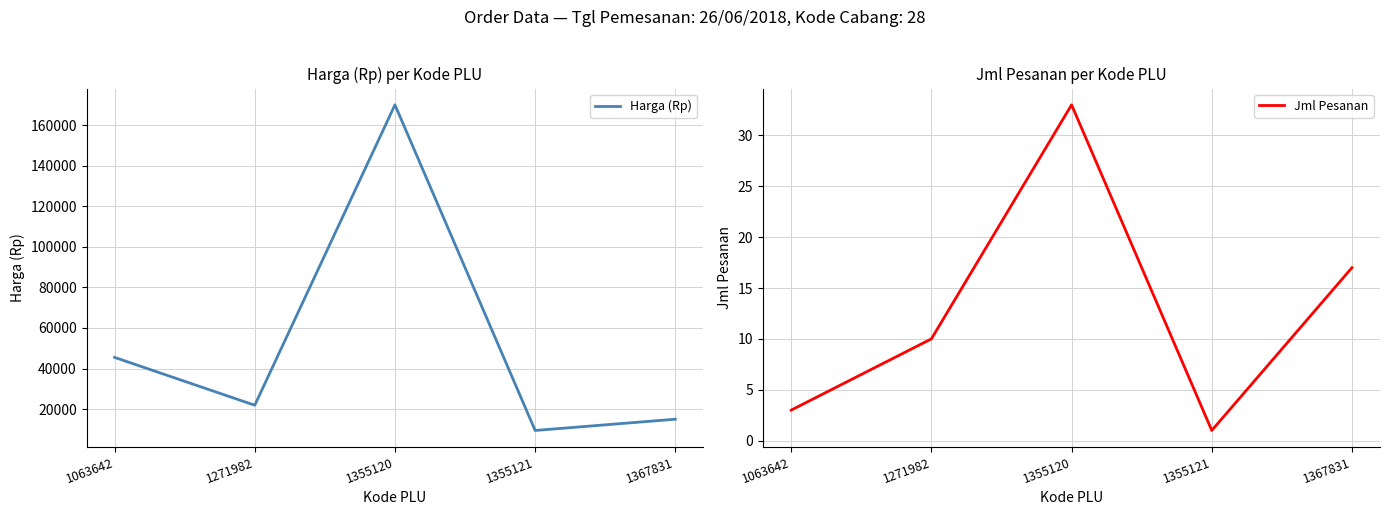

How many lines are shown in the chart?

2